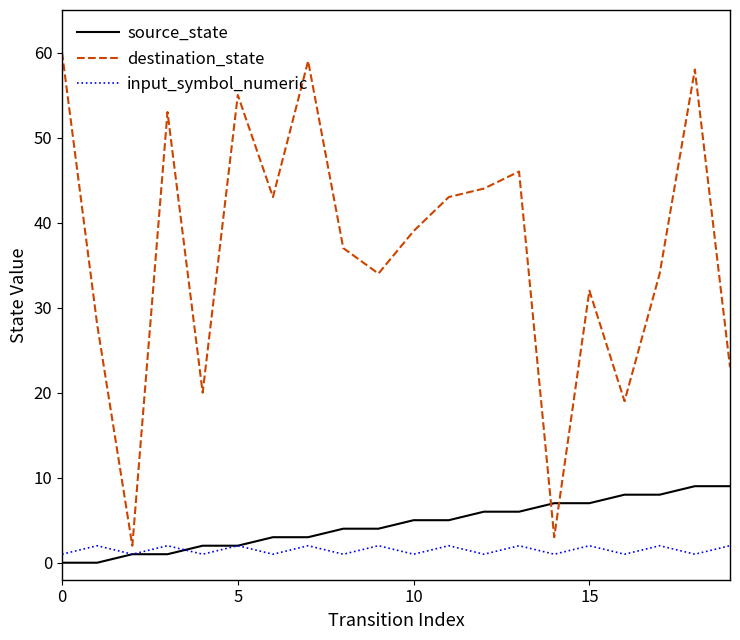

Rank the series by their maximum value, from lowest to highest.

input_symbol_numeric, source_state, destination_state